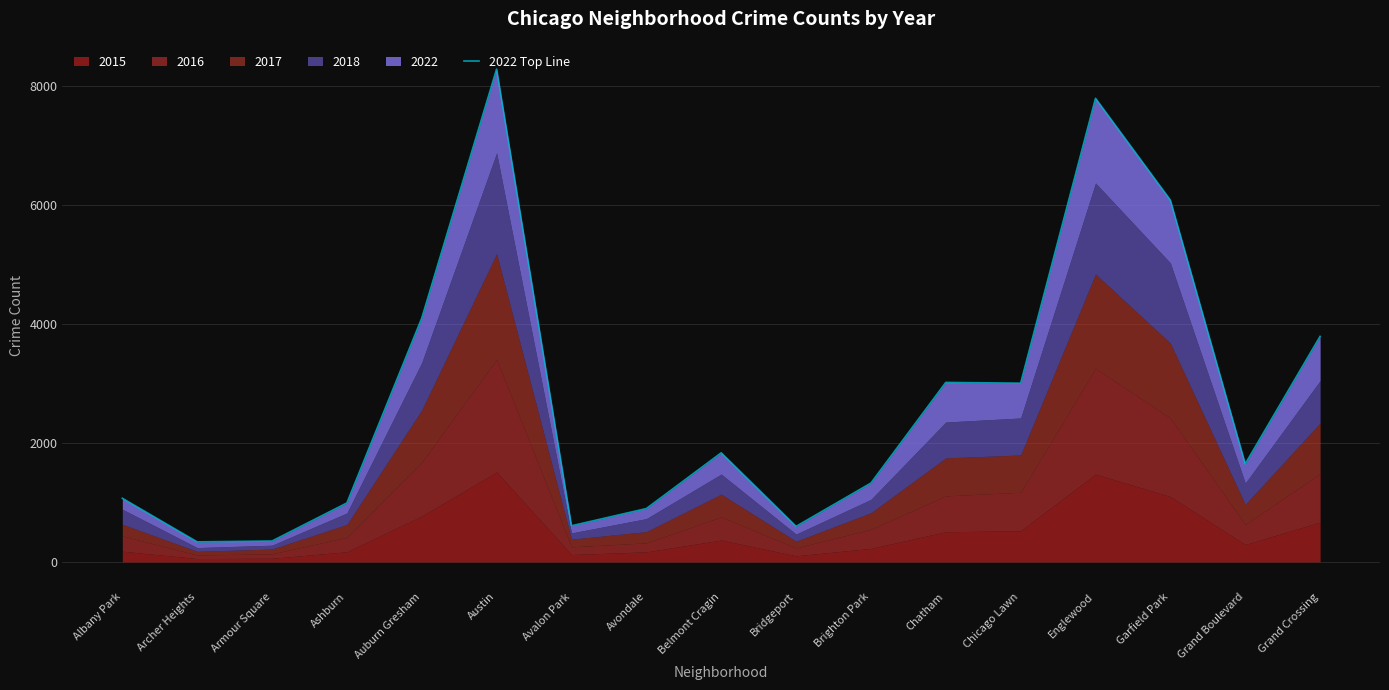

What is the label of the 8th point from the left?

Avondale